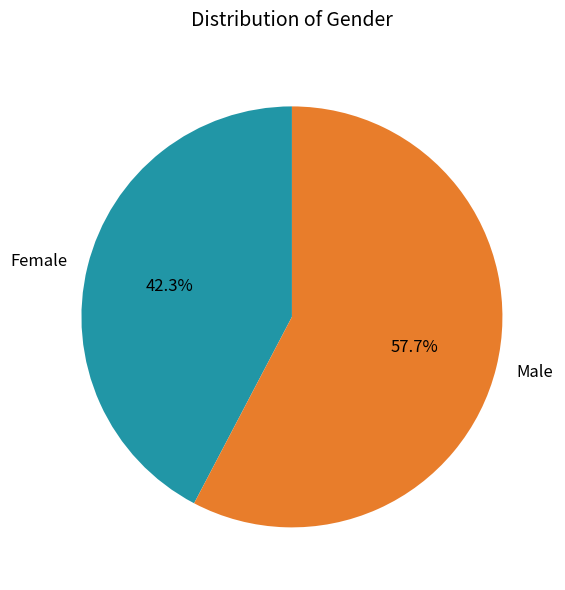

The Male slice represents 66% of the pie. True or false?

False